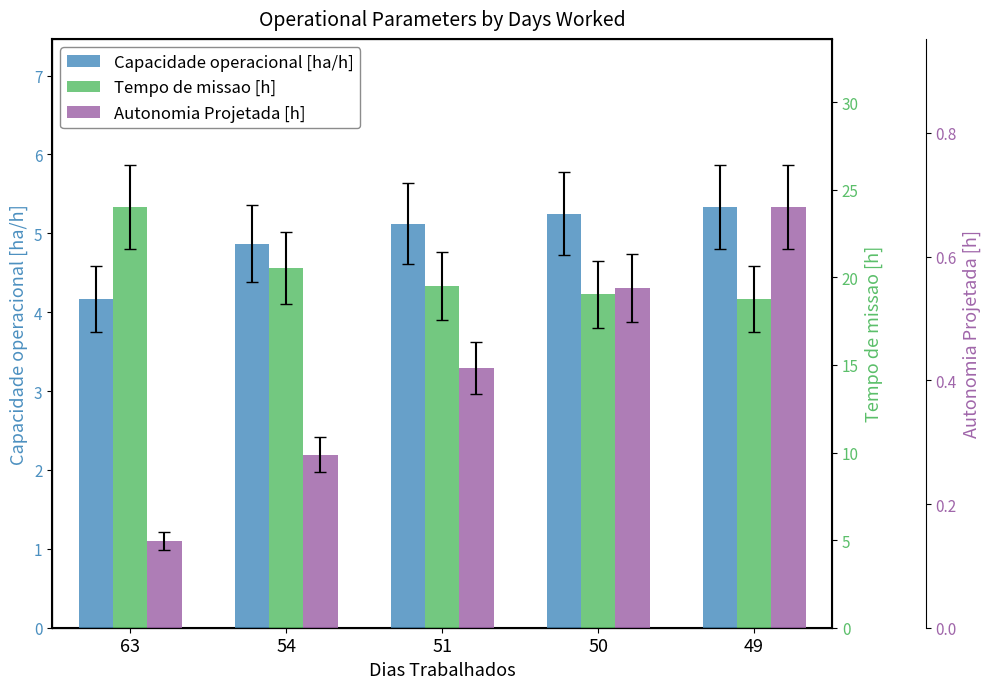

Reading right to left, what are all the values shown in this chart?

Capacidade operacional [ha/h]: 49=5.3	50=5.3	51=5.1	54=4.9	63=4.2
Tempo de missao [h]: 49=18.8	50=19.0	51=19.5	54=20.5	63=24.0
Autonomia Projetada [h]: 49=0.7	50=0.6	51=0.4	54=0.3	63=0.1